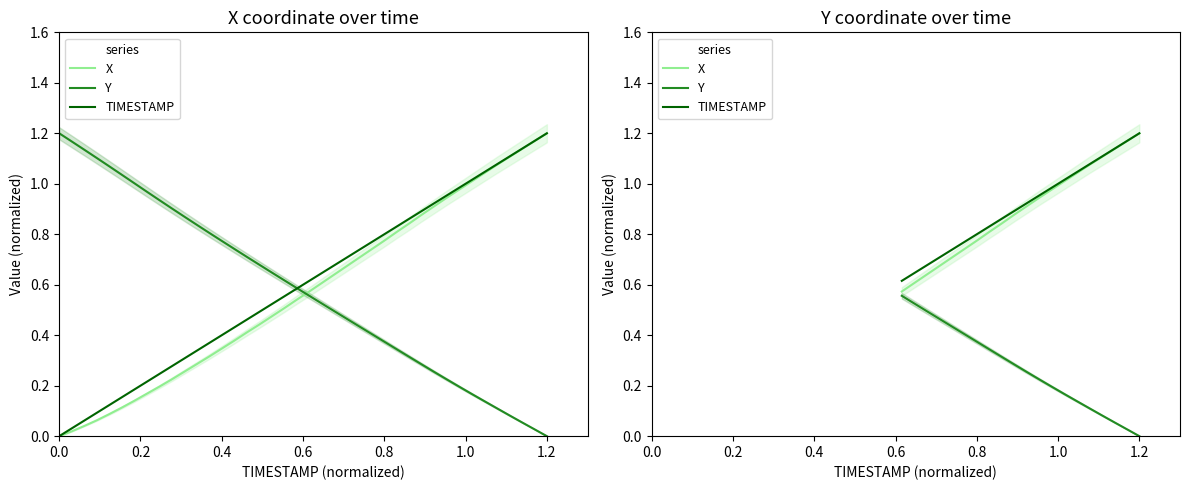

How many categories are shown in the chart?

20